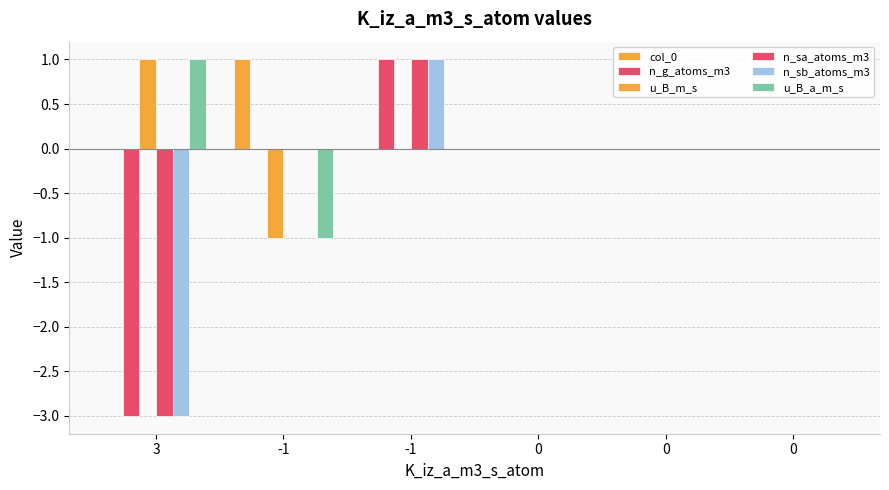

Reading left to right, transcribe all the data shown in this chart.

col_0: 3=0	-1=1	-1=0	0=0	0=0	0=0
n_g_atoms_m3: 3=-3	-1=0	-1=1	0=0	0=0	0=0
u_B_m_s: 3=1	-1=-1	-1=0	0=0	0=0	0=0
n_sa_atoms_m3: 3=-3	-1=0	-1=1	0=0	0=0	0=0
n_sb_atoms_m3: 3=-3	-1=0	-1=1	0=0	0=0	0=0
u_B_a_m_s: 3=1	-1=-1	-1=0	0=0	0=0	0=0